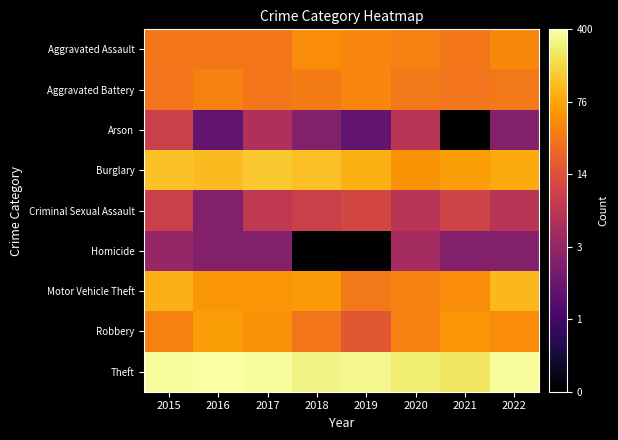

Which series has the largest range (max minus min)?

Arson